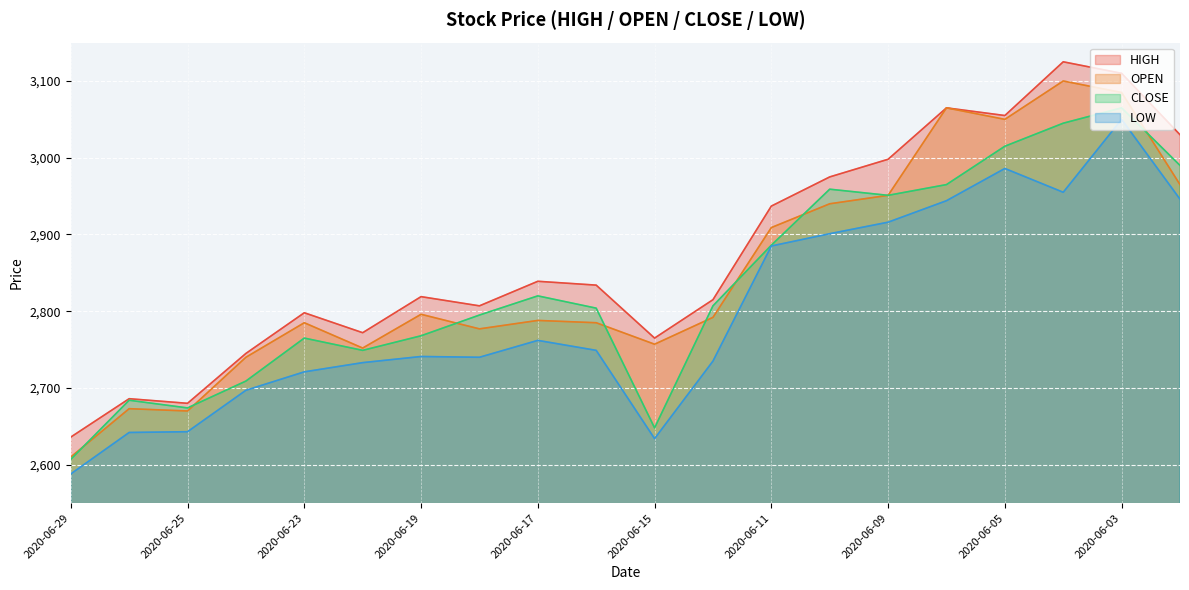

How many values in the OPEN series are below 2792?

10